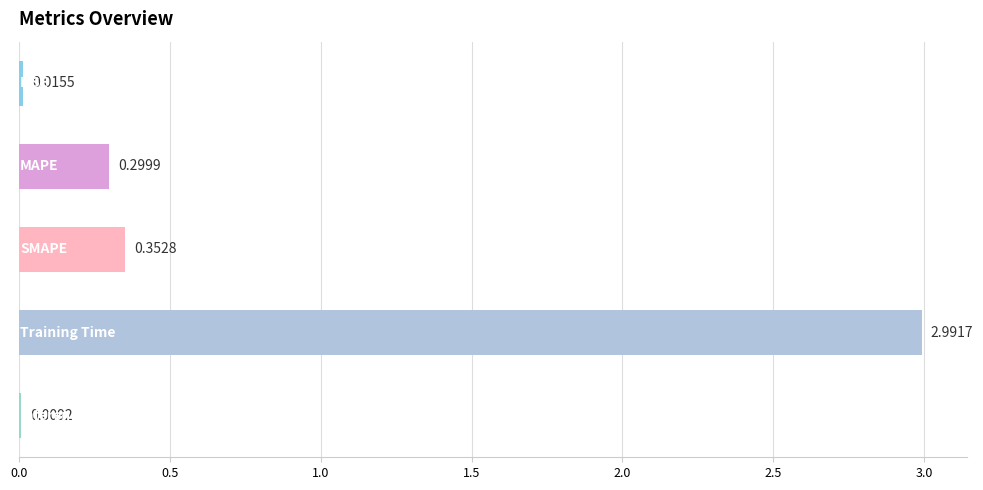

How many series are shown in this chart?

1